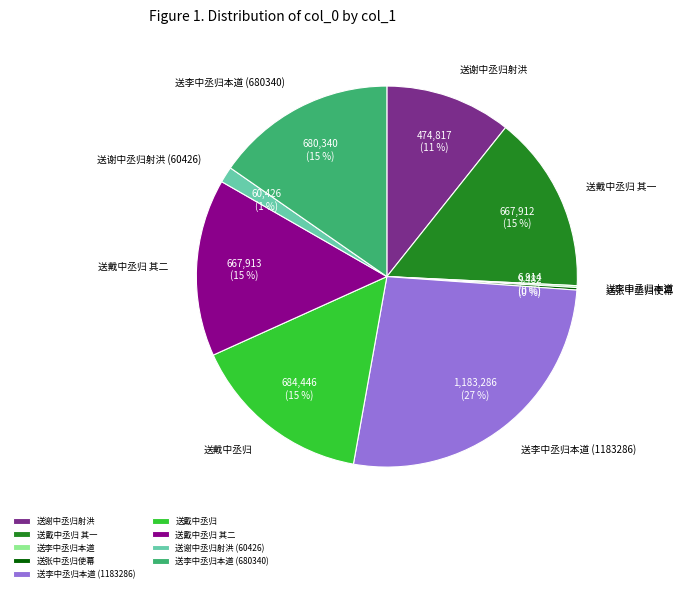

Is 送戴中丞归 其二 the majority of the pie?

No